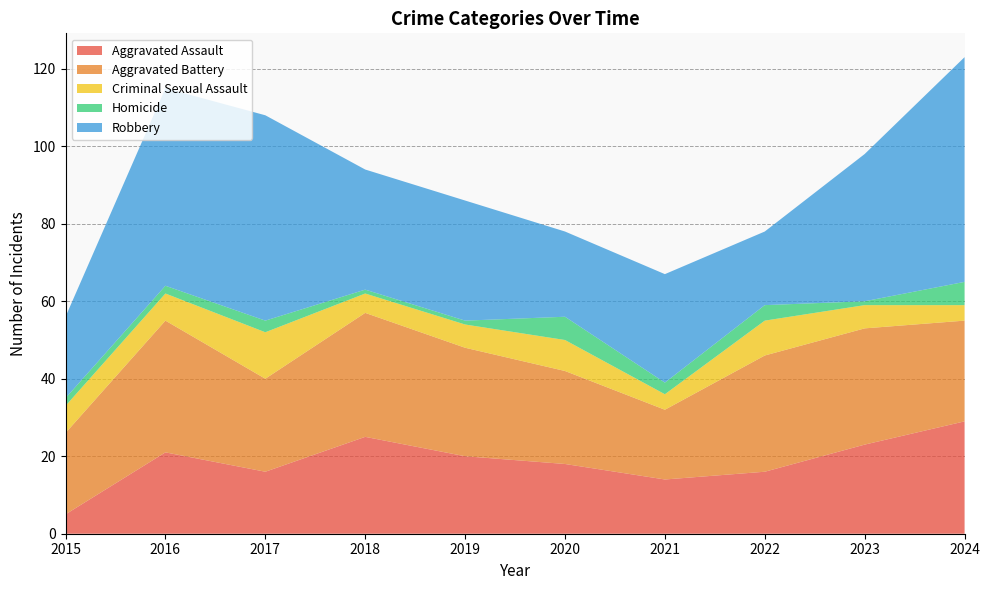

Reading right to left, transcribe all the data shown in this chart.

Aggravated Assault: 29	23	16	14	18	20	25	16	21	5
Aggravated Battery: 26	30	30	18	24	28	32	24	34	21
Criminal Sexual Assault: 4	6	9	4	8	6	5	12	7	7
Homicide: 6	1	4	3	6	1	1	3	2	2
Robbery: 58	38	19	28	22	31	31	53	51	21